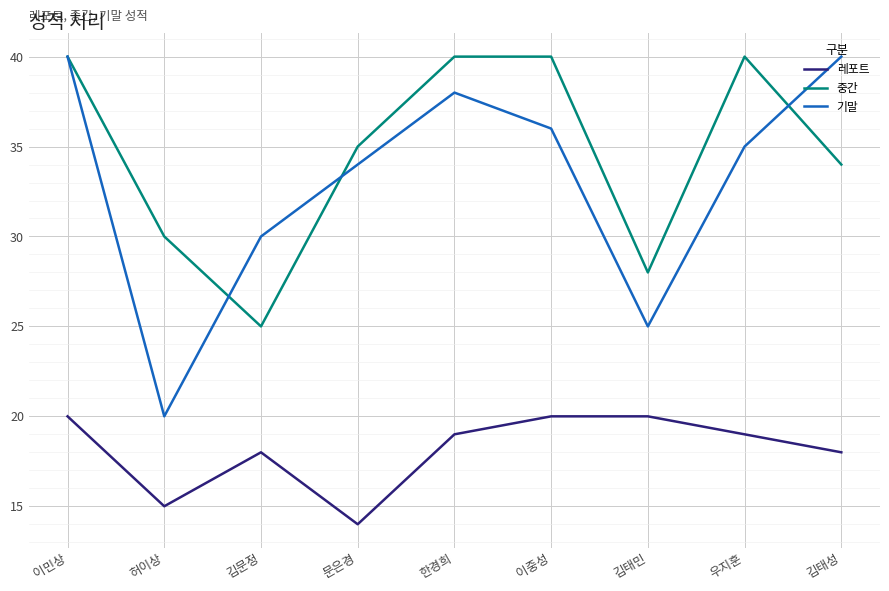

Reading left to right, what are all the values shown in this chart?

레포트: 20	15	18	14	19	20	20	19	18
중간: 40	30	25	35	40	40	28	40	34
기말: 40	20	30	34	38	36	25	35	40